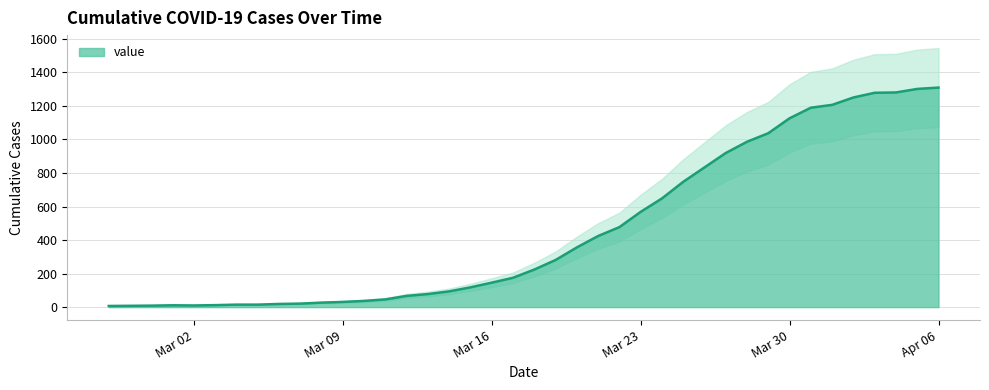

How many interior local peaks (higher than both neighbors) does the data have?

1